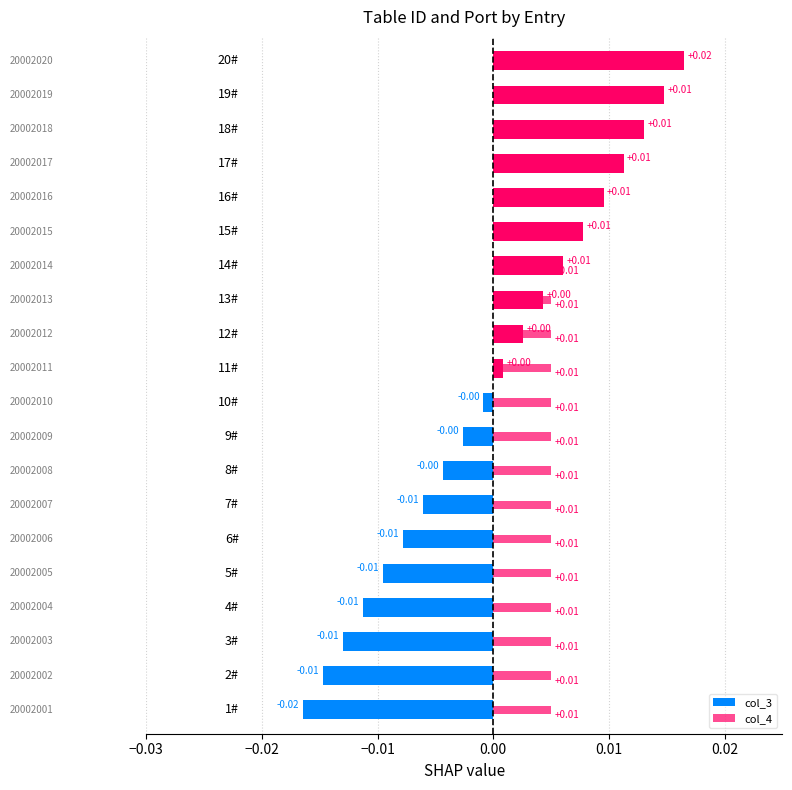

How many data points in col_3 are less than 0?

10